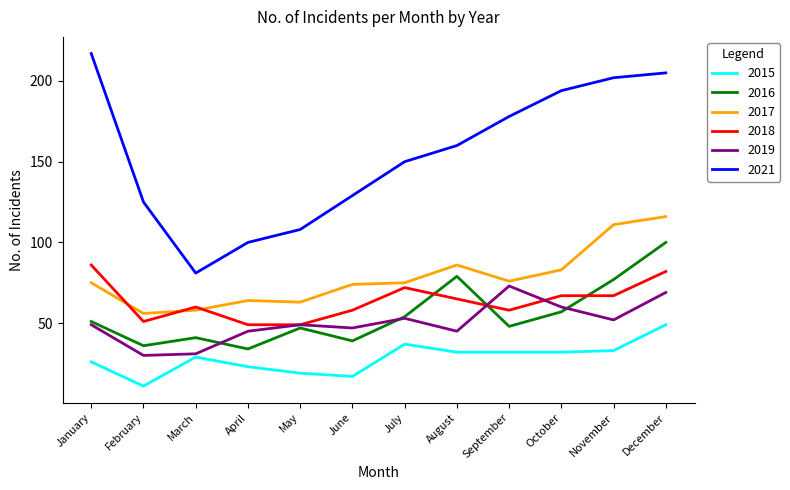

Reading left to right, extract all data points from this chart.

2015: 26	11	29	23	19	17	37	32	32	32	33	49
2016: 51	36	41	34	47	39	54	79	48	57	77	100
2017: 75	56	58	64	63	74	75	86	76	83	111	116
2018: 86	51	60	49	49	58	72	65	58	67	67	82
2019: 49	30	31	45	49	47	53	45	73	60	52	69
2021: 217	125	81	100	108	129	150	160	178	194	202	205